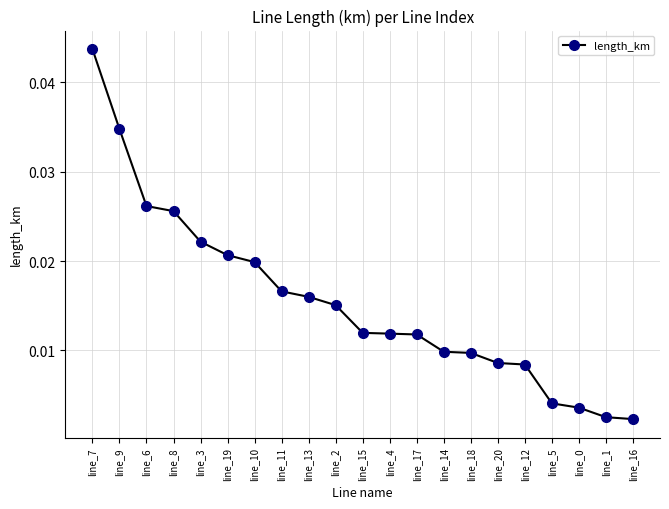

What is the label of the 17th point from the right?

line_3